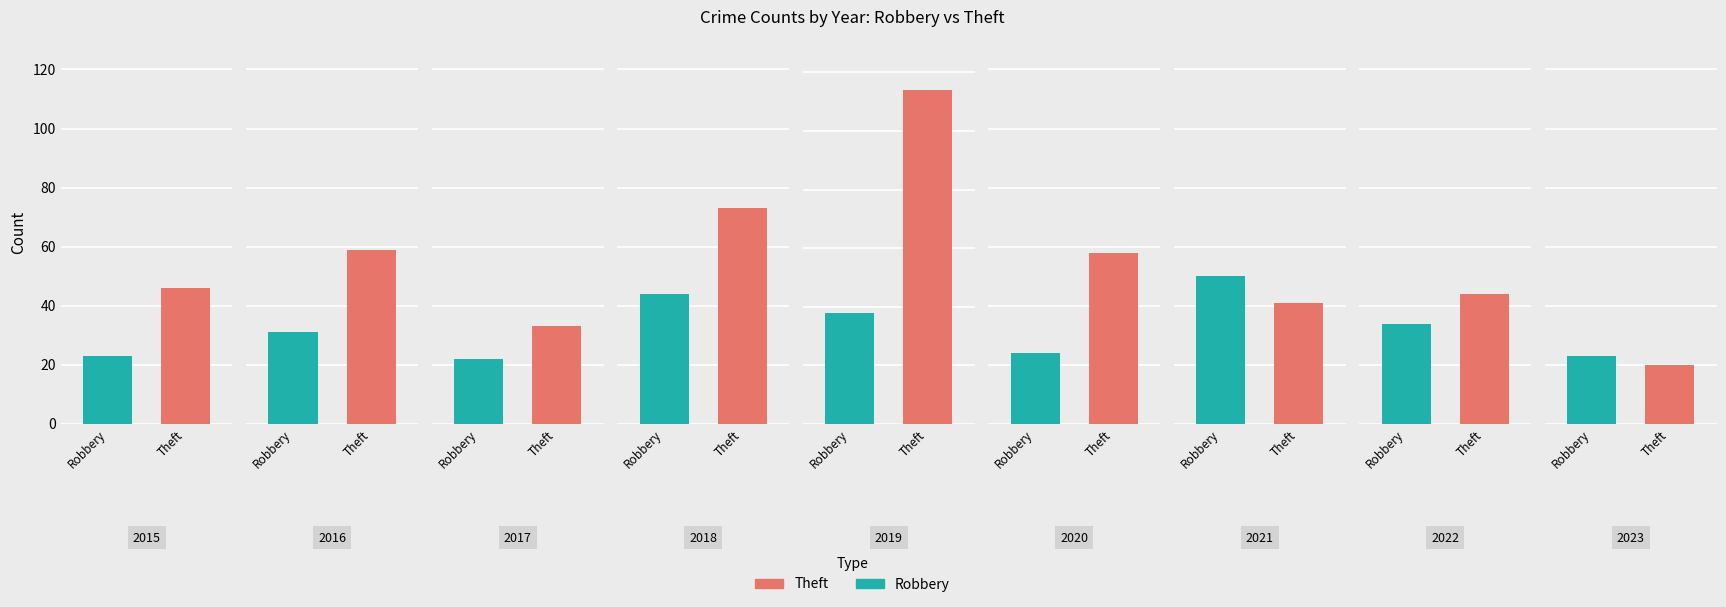

Reading left to right, extract all data points from this chart.

Robbery: 2015=23	2016=31	2017=22	2018=44	2019=38	2020=24	2021=50	2022=34	2023=23
Theft: 2015=46	2016=59	2017=33	2018=73	2019=114	2020=58	2021=41	2022=44	2023=20